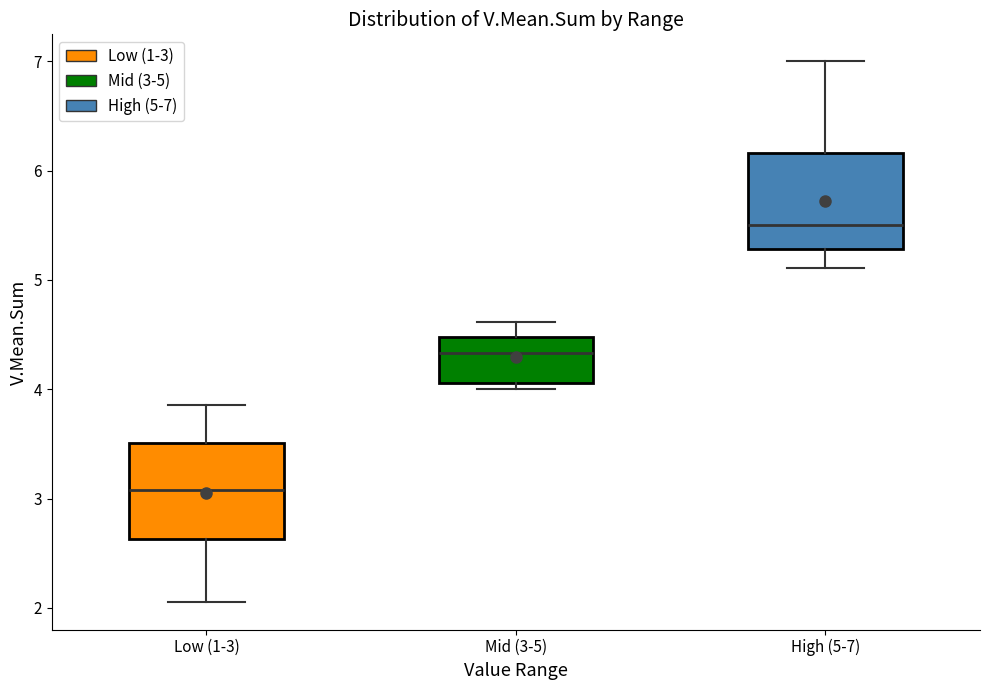

Reading left to right, read every box against the y-axis: the position of its median line, the range the box covers, and the ends of its whiskers. The values are not printed on the chart, so give them approximately, as read against the axis.

Low (1-3): median 3.1, box 2.6 to 3.5, whiskers 2.1 to 3.9
Mid (3-5): median 4.3, box 4.1 to 4.5, whiskers 4.0 to 4.6
High (5-7): median 5.5, box 5.3 to 6.2, whiskers 5.1 to 7.0